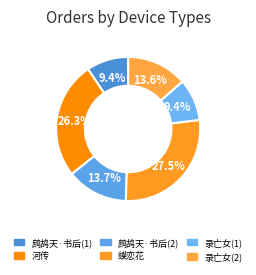

Count the number of slices in the pie.

6